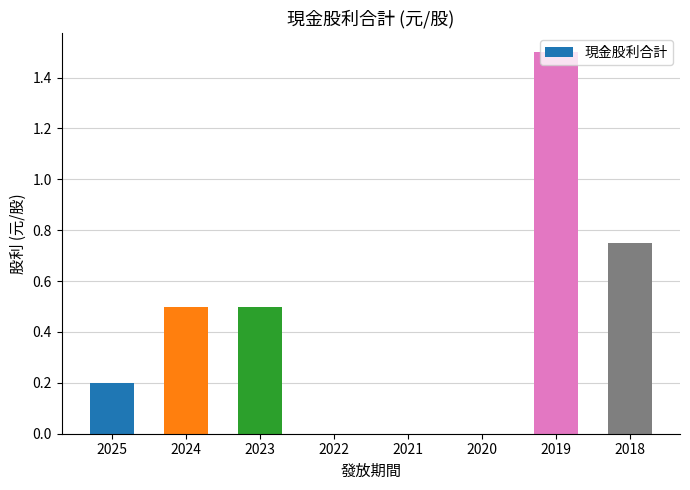

The value at 2020 is -1.0. True or false?

False